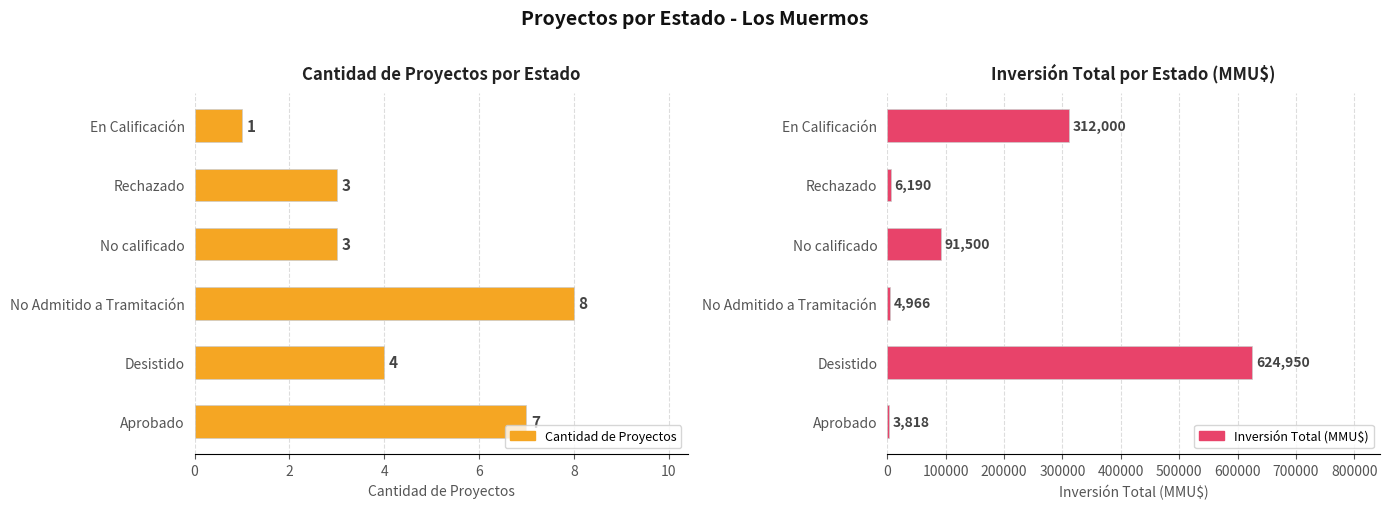

Which series has the largest total across all categories?

Inversión Total (MMU$)